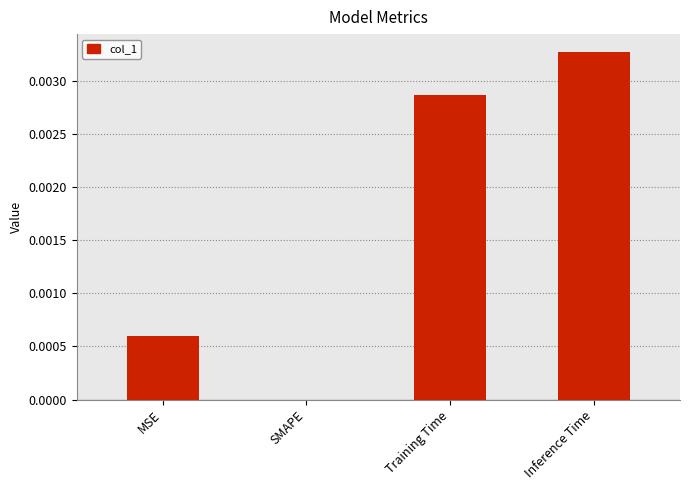

At which category does the chart reach its peak across all series?

Inference Time